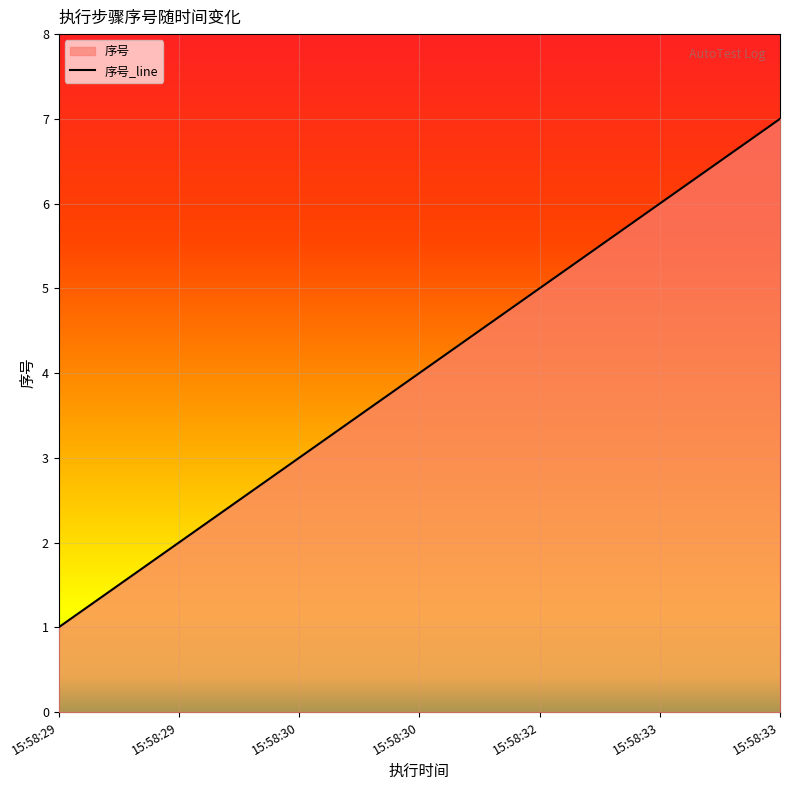

At which category does the chart reach its peak across all series?

15:58:33